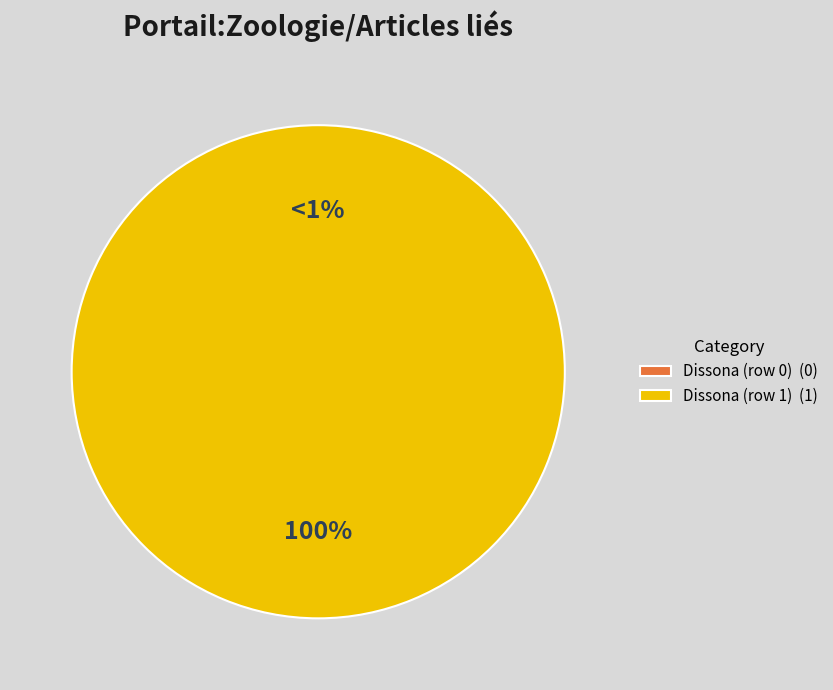

What percentage is the Dissona (row 1) slice, to the nearest percent?

100%